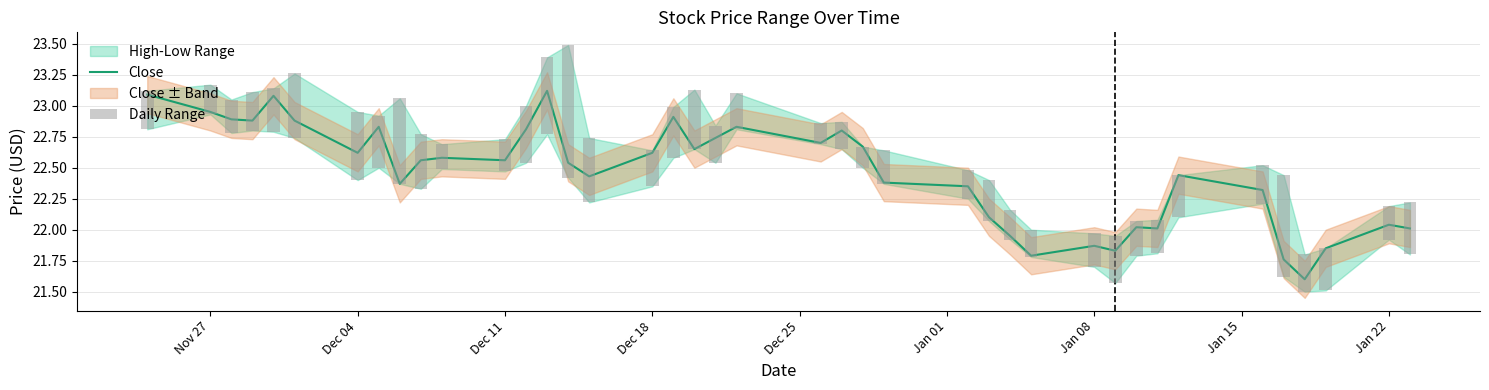

What is the smallest value displayed?

21.6